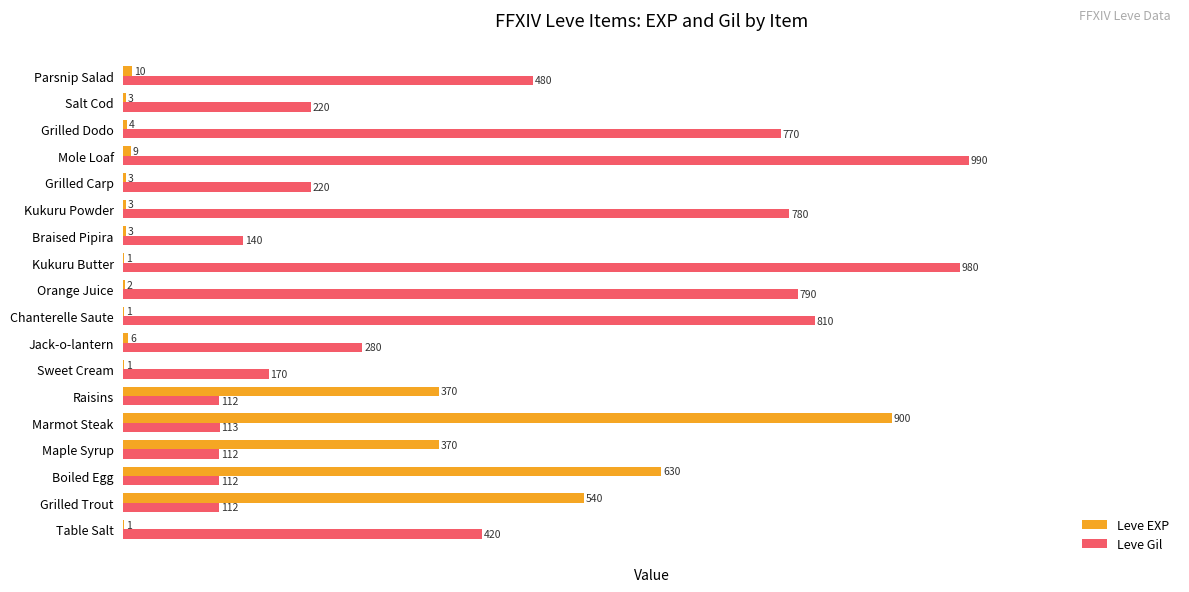

What value does the Leve Gil series have at Salt Cod, to the nearest 100?

200